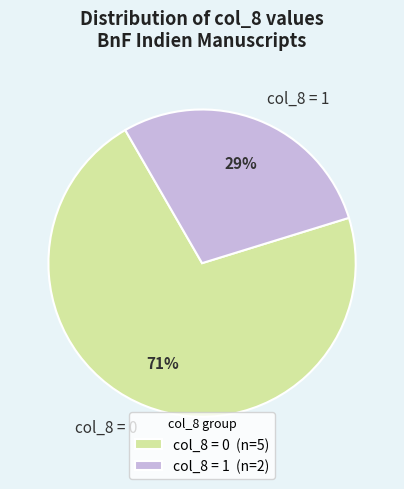

Is col_8 = 1 the majority of the pie?

No